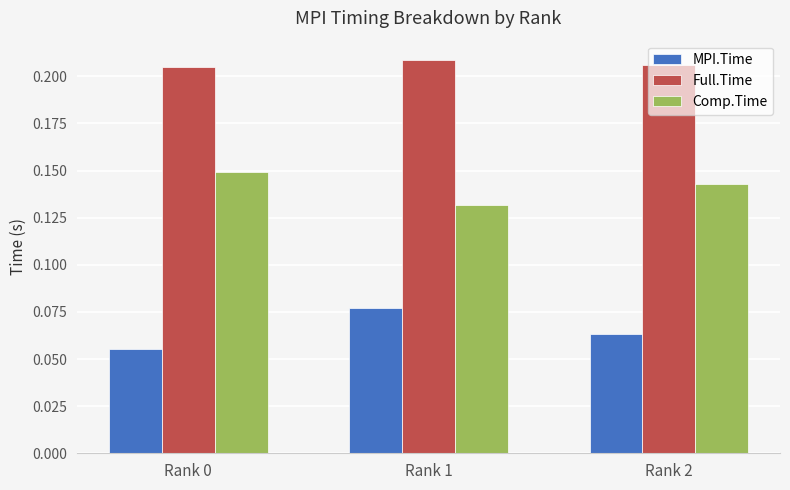

Between Rank 0 and Rank 1, which series saw the biggest shift?

MPI.Time